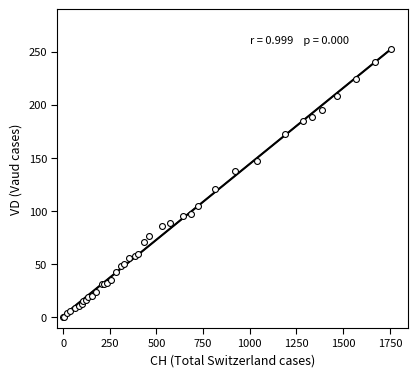

What Y value in the scatter plot is closest to 126?

121